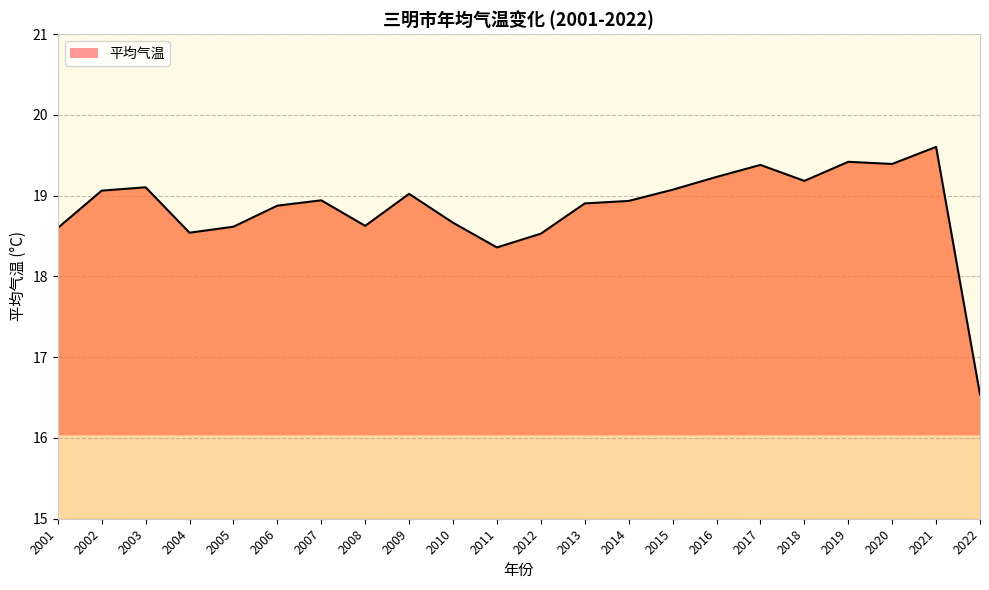

The chart shows a value of 26.1 at 2005. True or false?

False